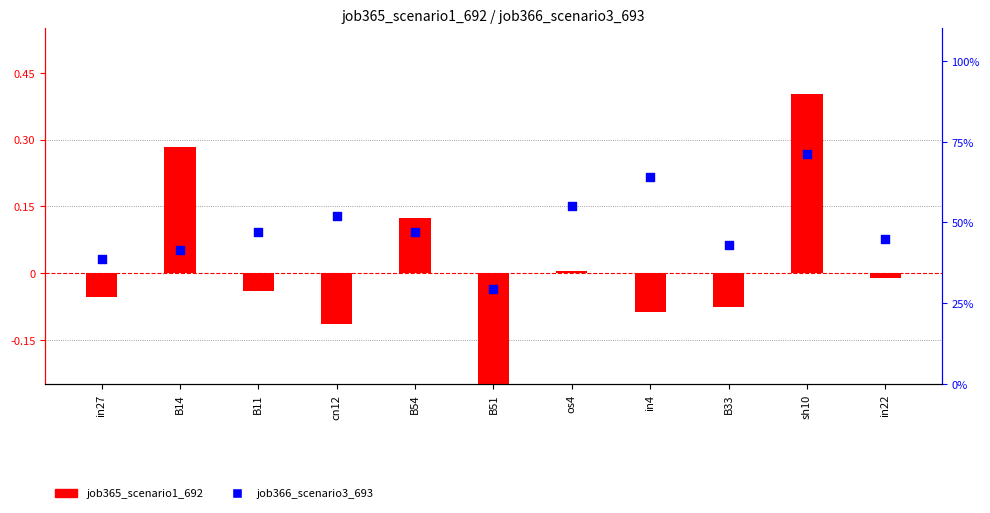

At how many categories does at least one series exceed 29?

11